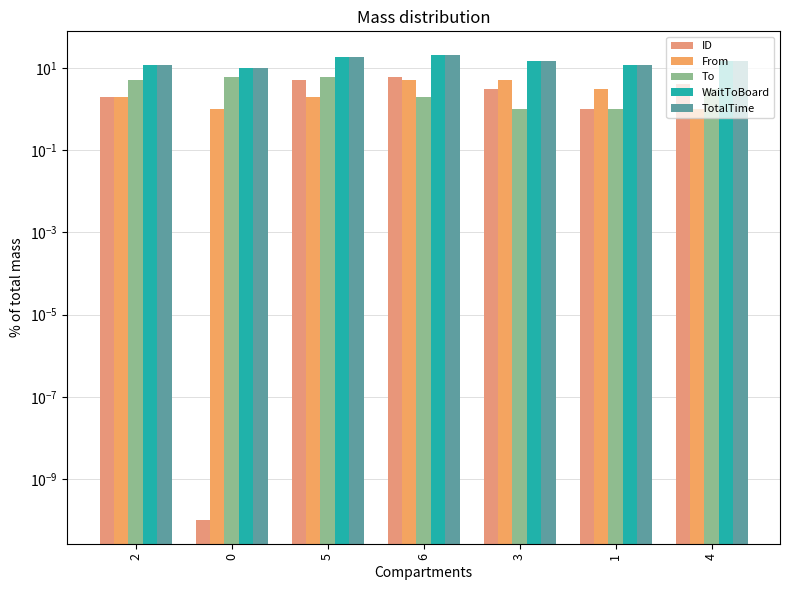

Reading left to right, what are all the values shown in this chart?

ID: 2=2.0	0=0.0	5=5.0	6=6.0	3=3.0	1=1.0	4=4.0
From: 2=2.0	0=1.0	5=2.0	6=5.0	3=5.0	1=3.0	4=1.0
To: 2=5.0	0=6.0	5=6.0	6=2.0	3=1.0	1=1.0	4=3.0
WaitToBoard: 2=12.0	0=10.0	5=18.0	6=21.0	3=15.0	1=12.0	4=15.0
TotalTime: 2=12.0	0=10.0	5=18.0	6=21.0	3=15.0	1=12.0	4=15.0